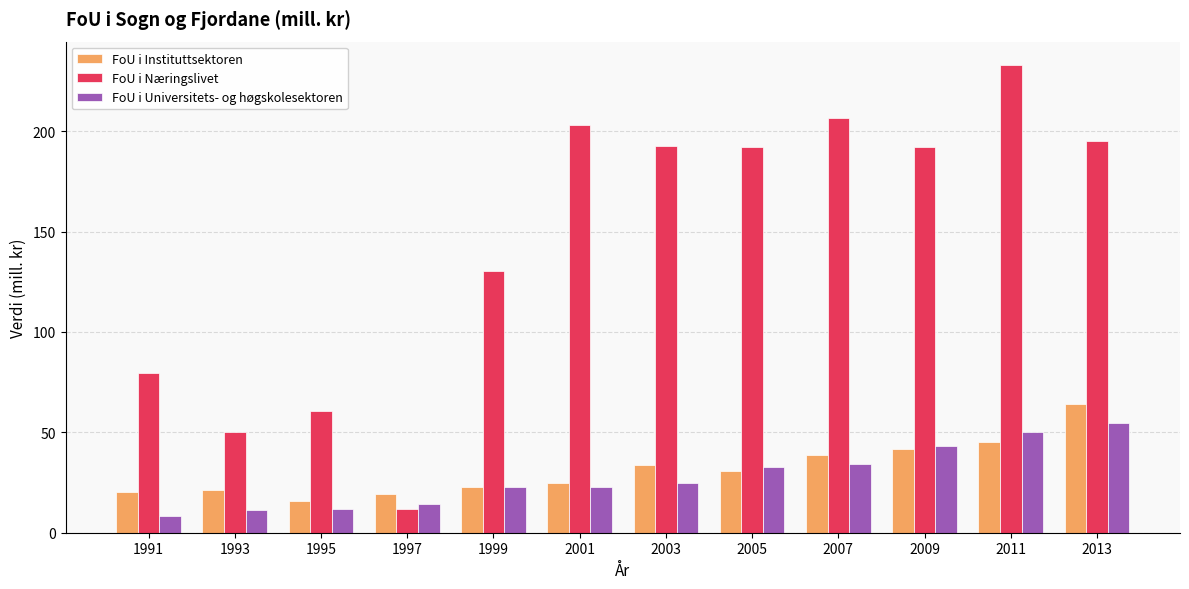

True or false: FoU i Universitets- og høgskolesektoren has a value of 11.6 at 1995.

True